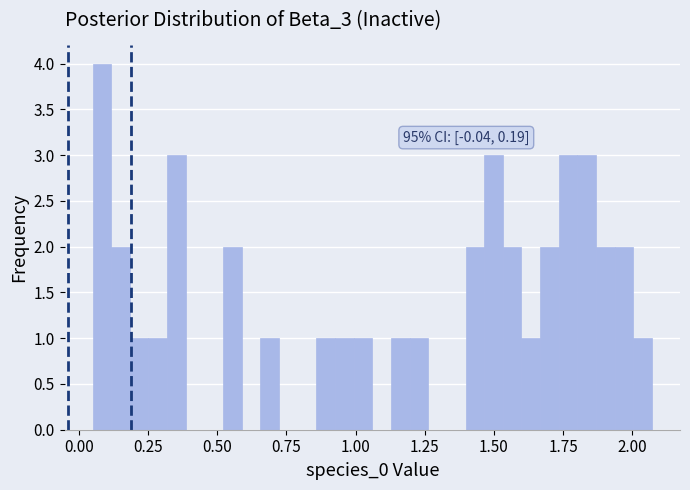

Read against the x-axis, roughly where is the centre of the tallest bar?

0.10